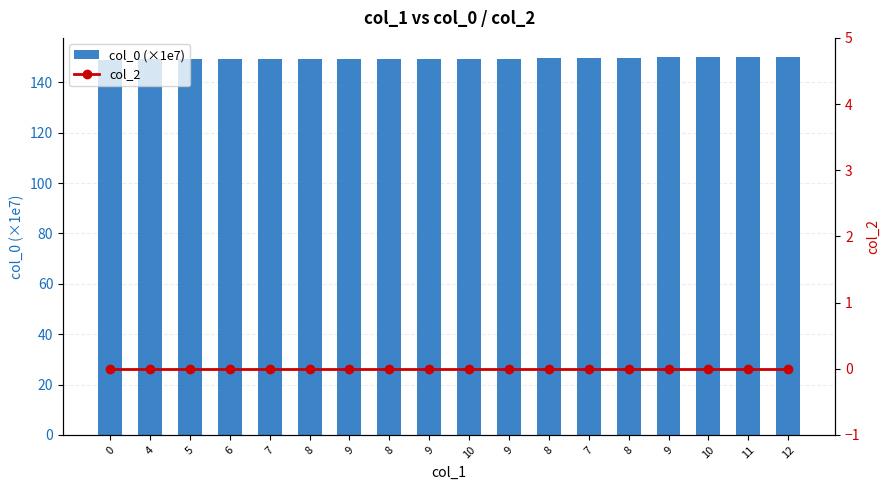

Reading right to left, list all the values displayed in this chart.

col_0 (×1e7): 150.2	150.1	150.0	150.0	149.9	149.8	149.8	149.5	149.3	149.2	149.1	149.1	149.1	149.1	149.1	149.1	149.1	148.8
col_2: 0.0	0.0	0.0	0.0	0.0	0.0	0.0	0.0	0.0	0.0	0.0	0.0	0.0	0.0	0.0	0.0	0.0	0.0